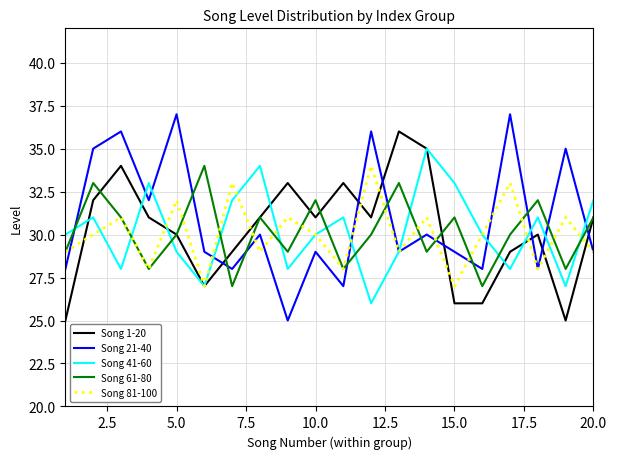

Which series has the largest range (max minus min)?

Song 21-40